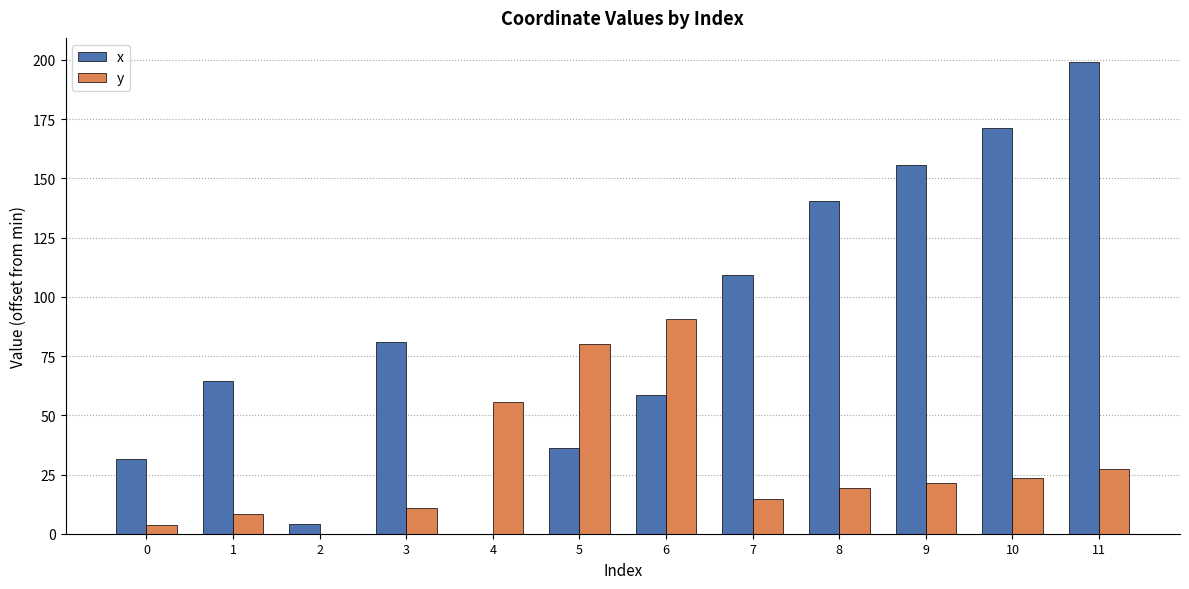

Are the bars horizontal?

No